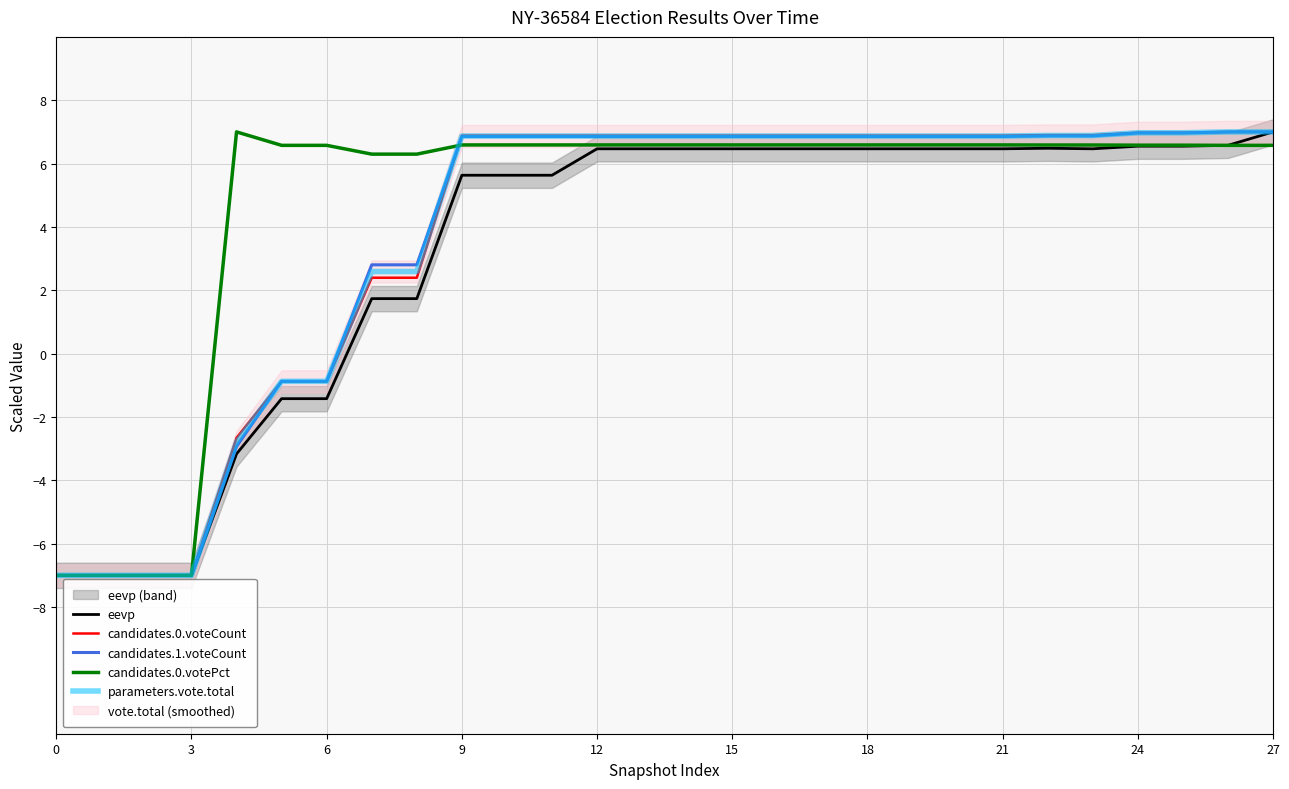

What is the label of the 9th point from the right?

19